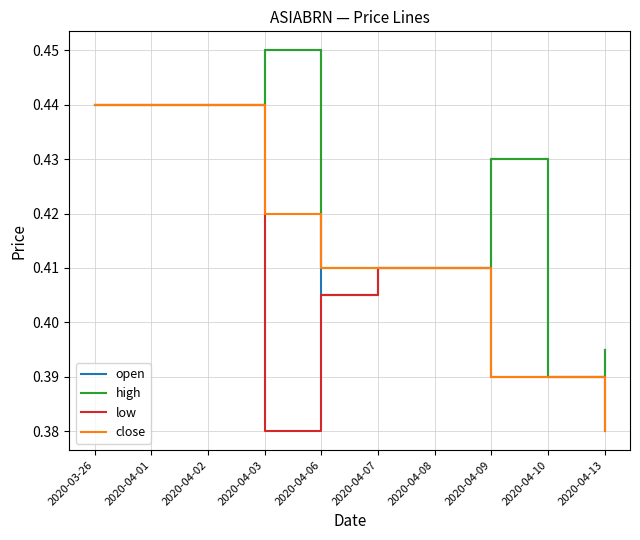

The open series shows 0.6 at 2020-04-13. True or false?

False